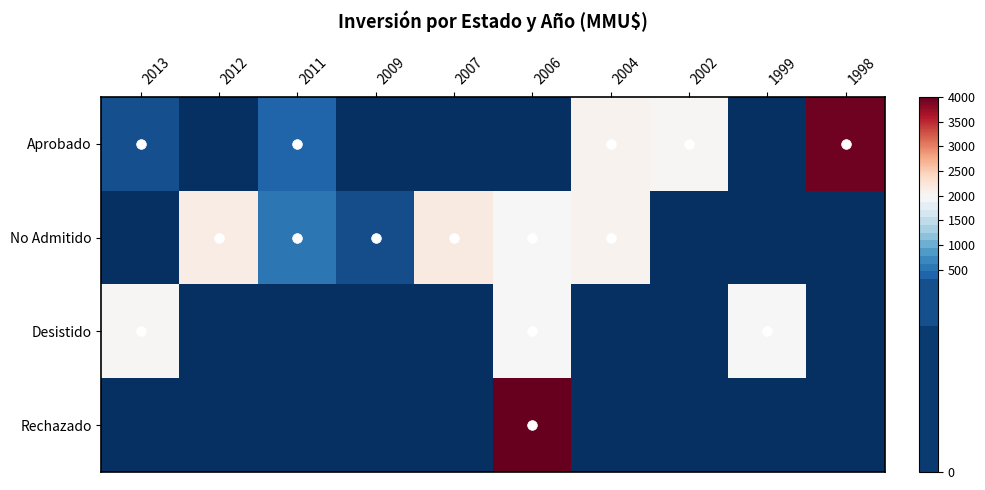

Which series has the largest total across all categories?

Aprobado